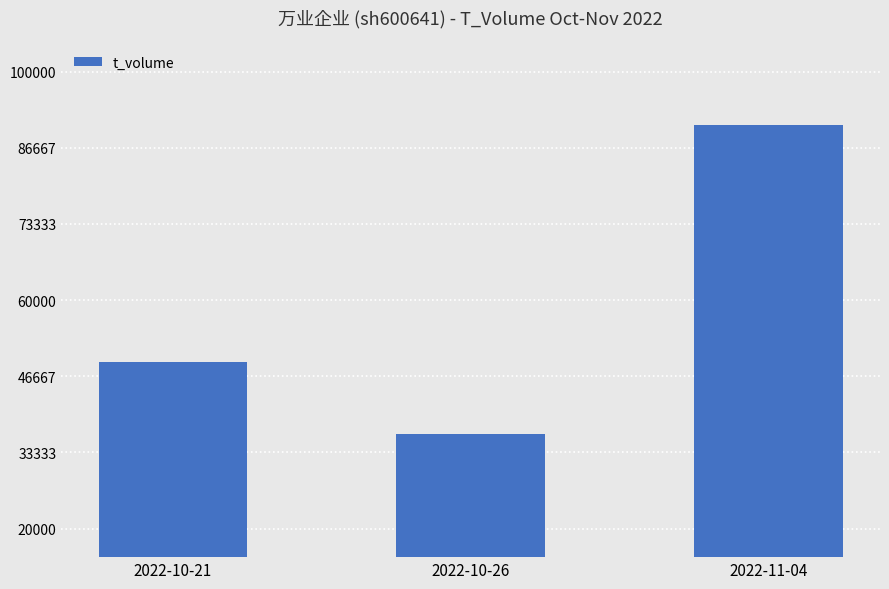

Are the bars horizontal?

No